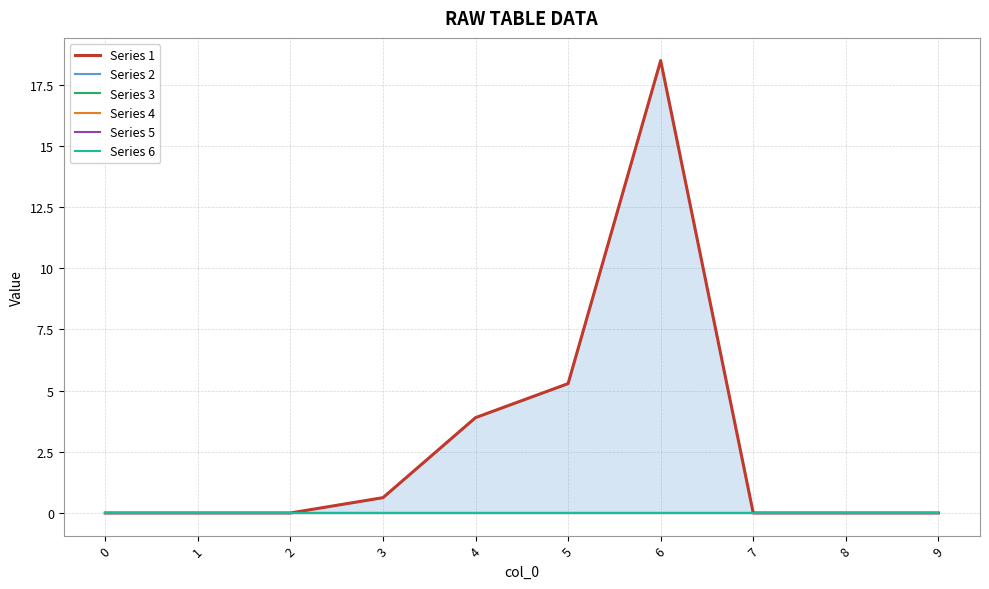

Reading left to right, transcribe all the data shown in this chart.

Series 1: 0.0	0.0	0.0	0.6	3.9	5.3	18.5	0.0	0.0	0.0
Series 2: 0.0	0.0	0.0	0.0	0.0	0.0	0.0	0.0	0.0	0.0
Series 3: 0.0	0.0	0.0	0.0	0.0	0.0	0.0	0.0	0.0	0.0
Series 4: 0.0	0.0	0.0	0.0	0.0	0.0	0.0	0.0	0.0	0.0
Series 5: 0.0	0.0	0.0	0.0	0.0	0.0	0.0	0.0	0.0	0.0
Series 6: 0.0	0.0	0.0	0.0	0.0	0.0	0.0	0.0	0.0	0.0